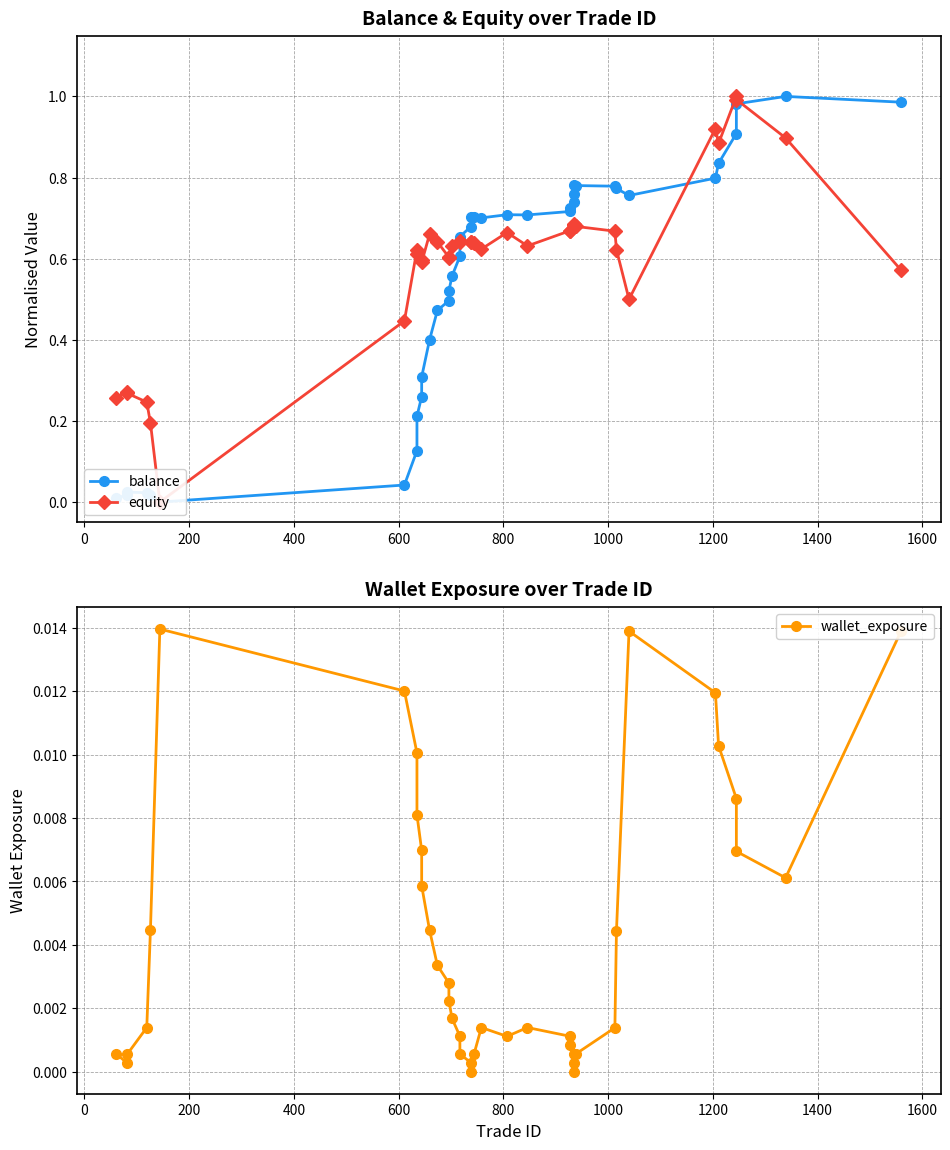

What is the sum of all balance values?

21.3